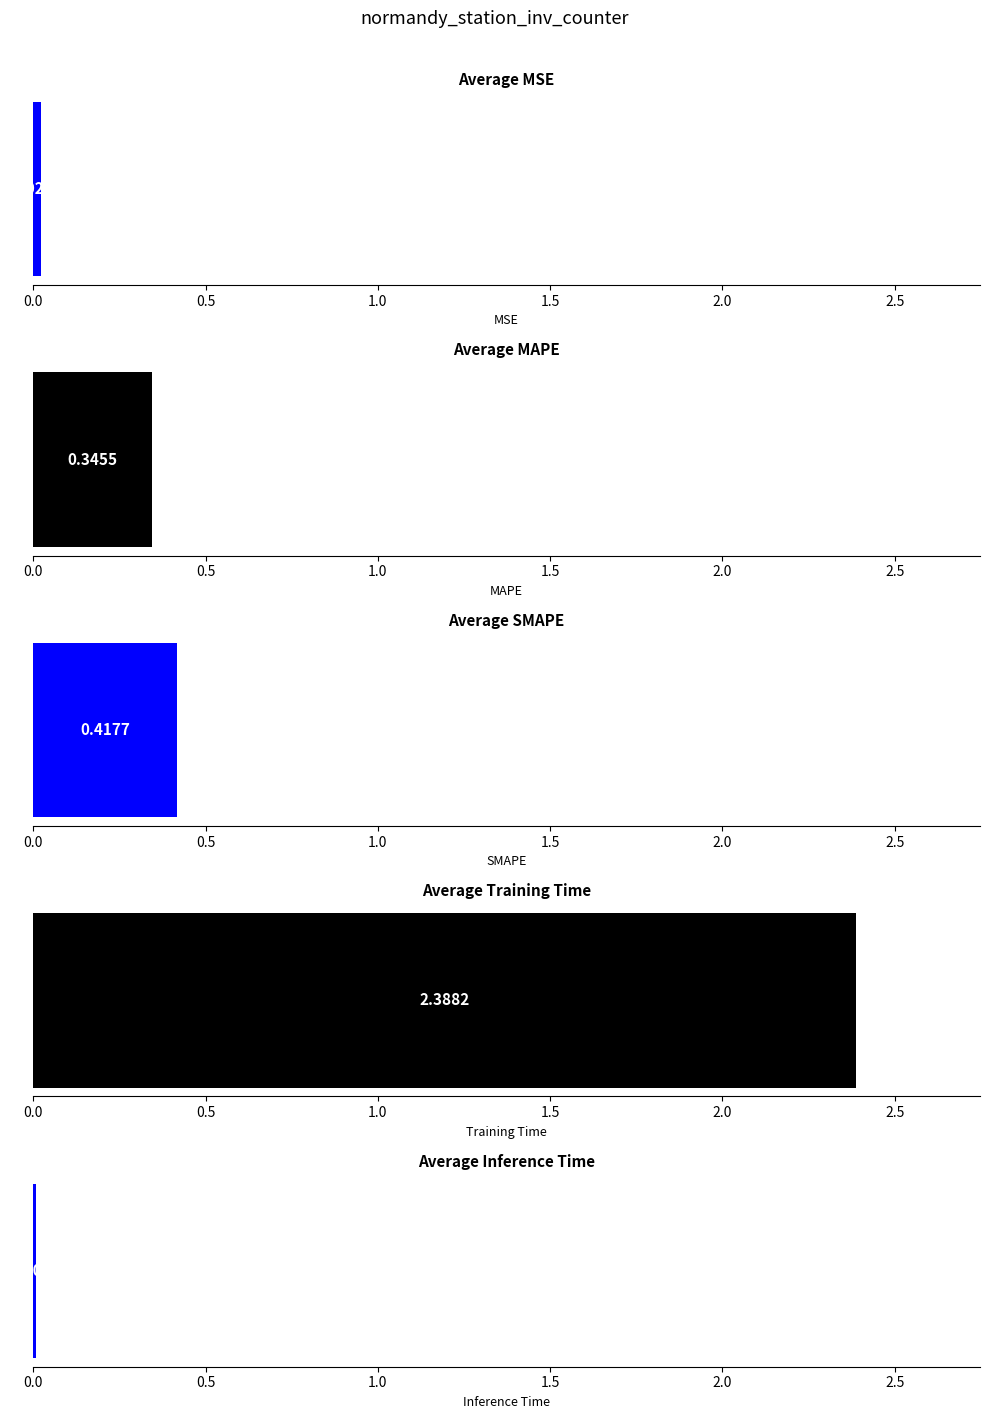

The chart shows a value of 0.7 at SMAPE. True or false?

False